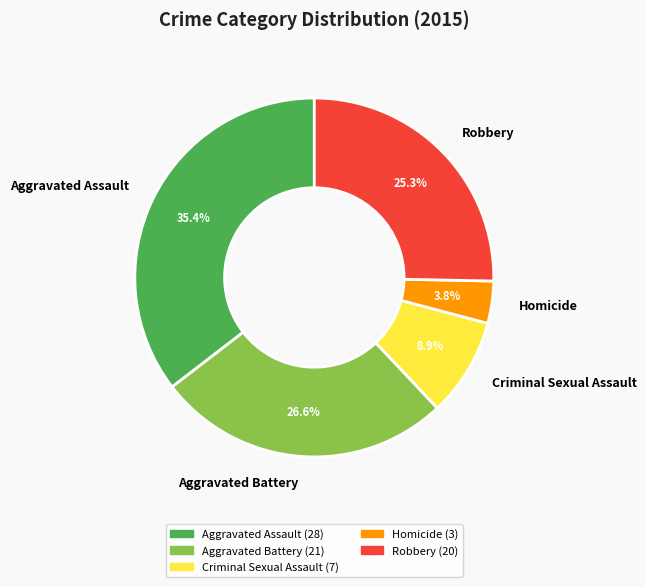

What percentage is NOT represented by Aggravated Assault?

64.6%